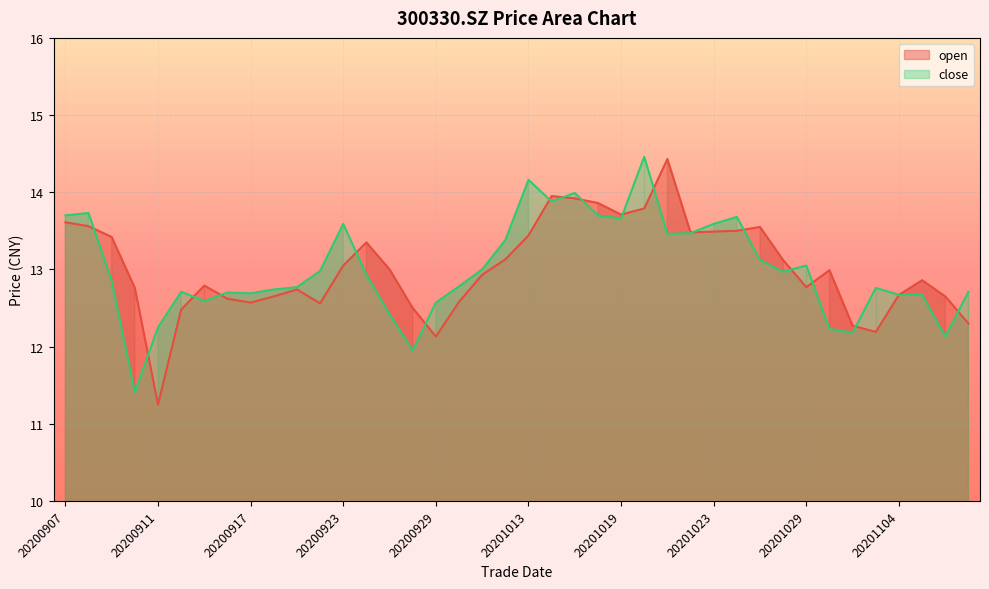

How many lines are shown in the chart?

2